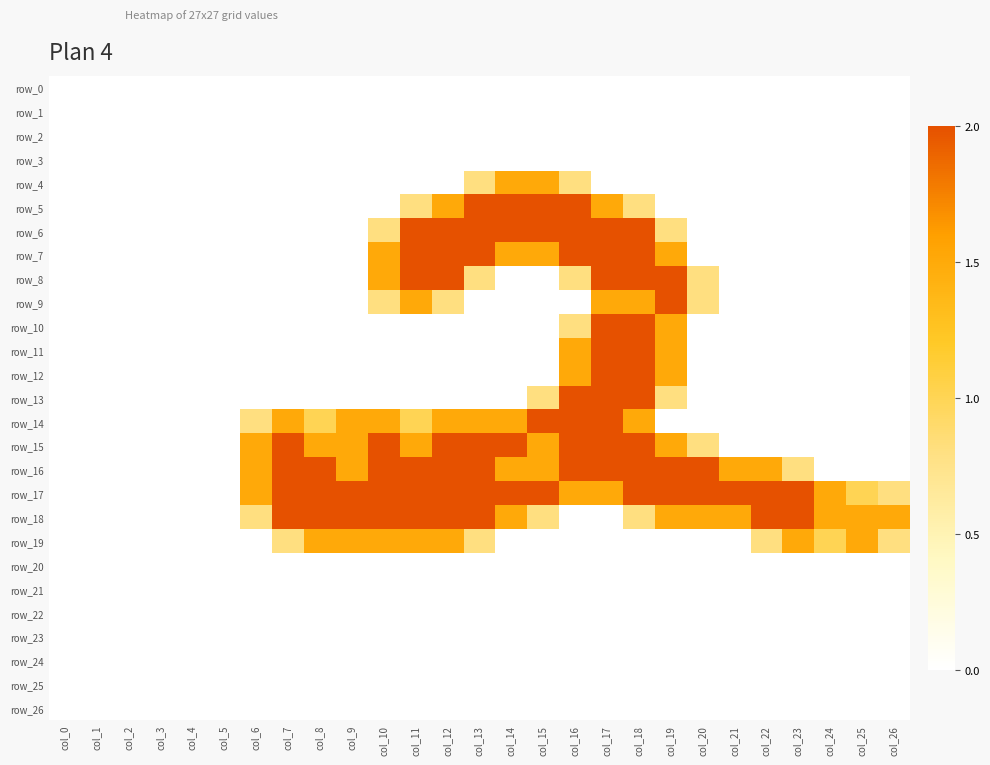

What is the sum of all row_13 values?

7.6